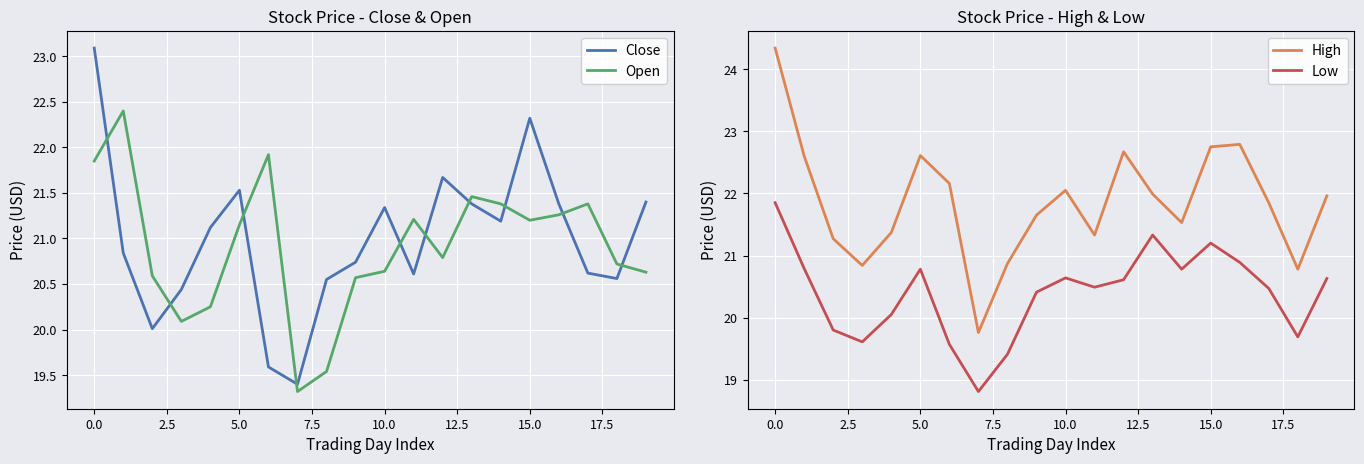

Where does the Open series first go above 21?

0.0